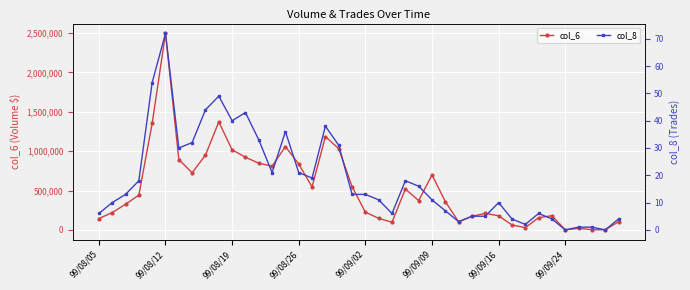

Where is the first local maximum for col_6?

99/08/12